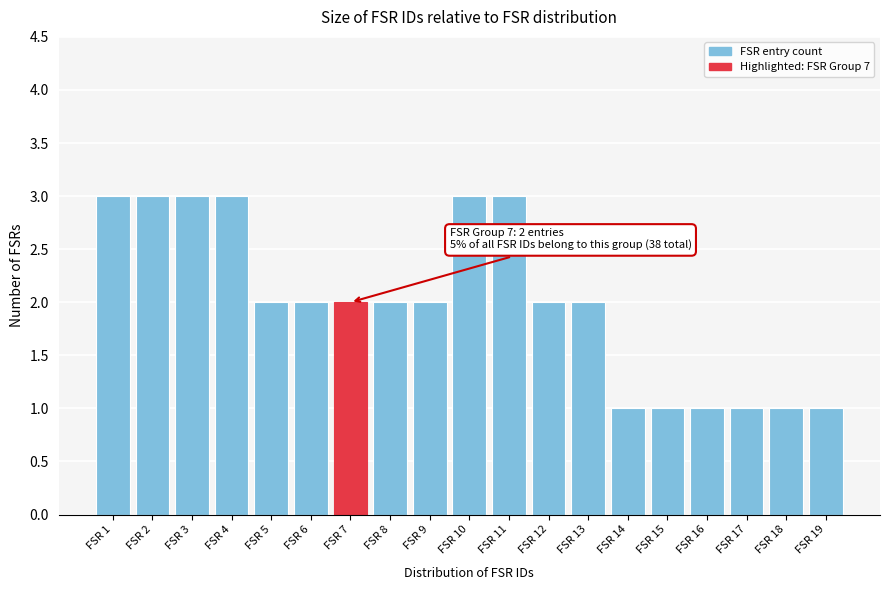

Reading left to right, extract all data points from this chart.

3	3	3	3	2	2	2	2	2	3	3	2	2	1	1	1	1	1	1